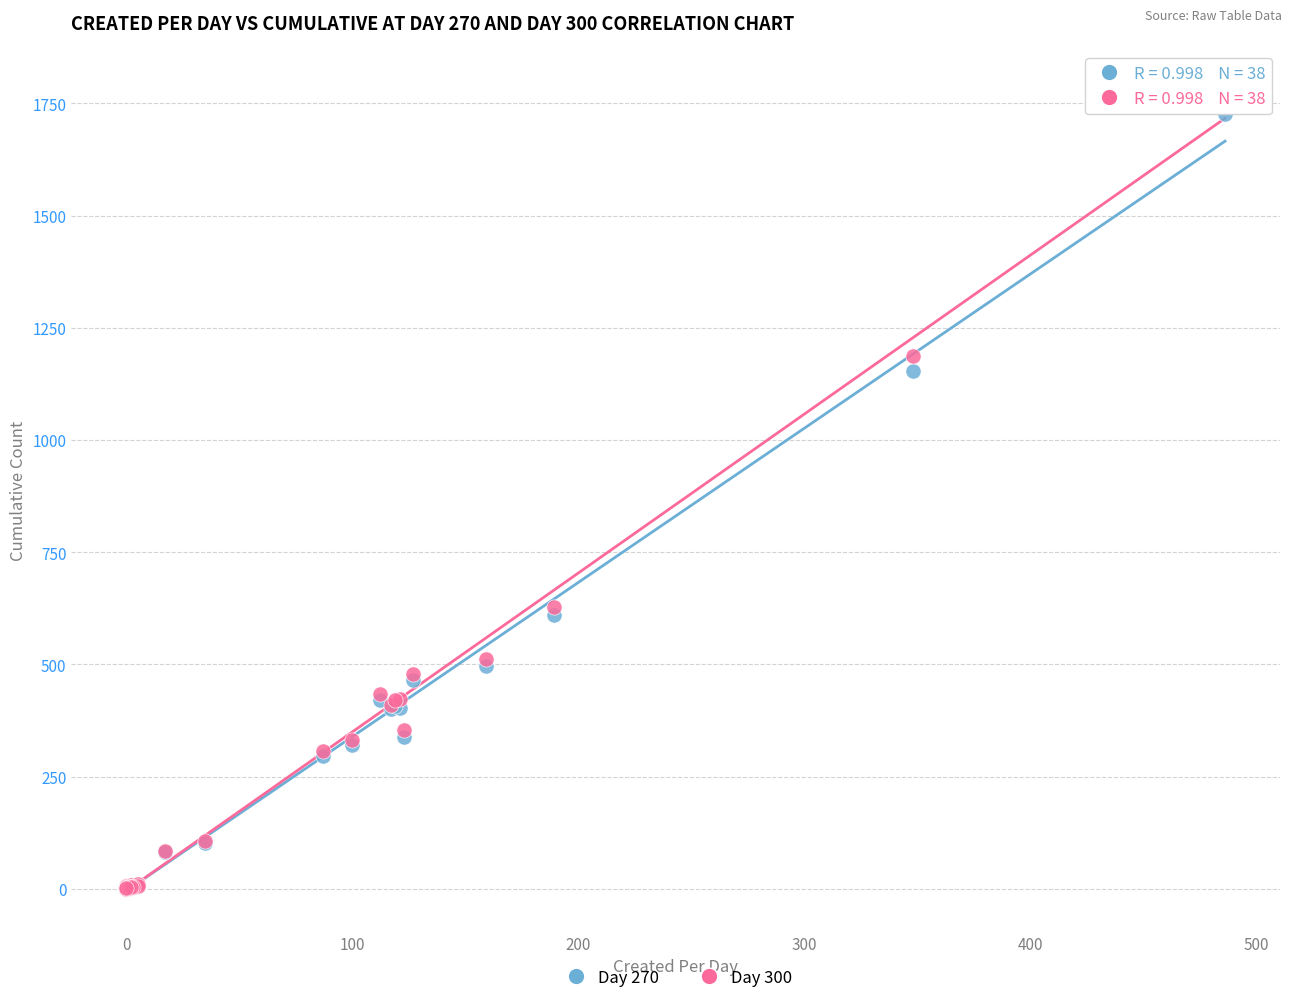

Which series contains the highest Y value?

Day 300